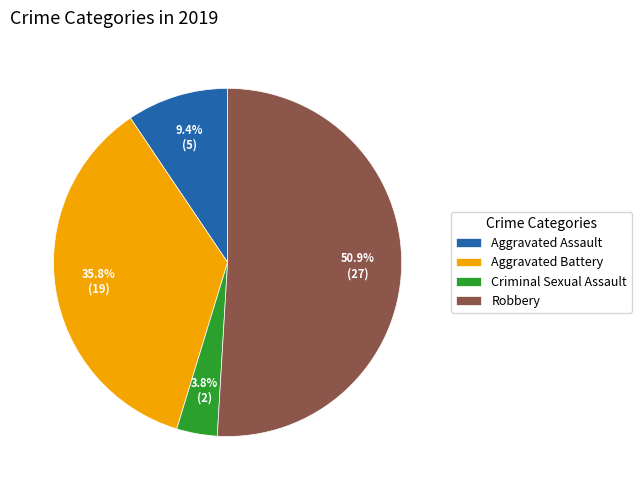

Between Aggravated Battery and Aggravated Assault, which is larger?

Aggravated Battery